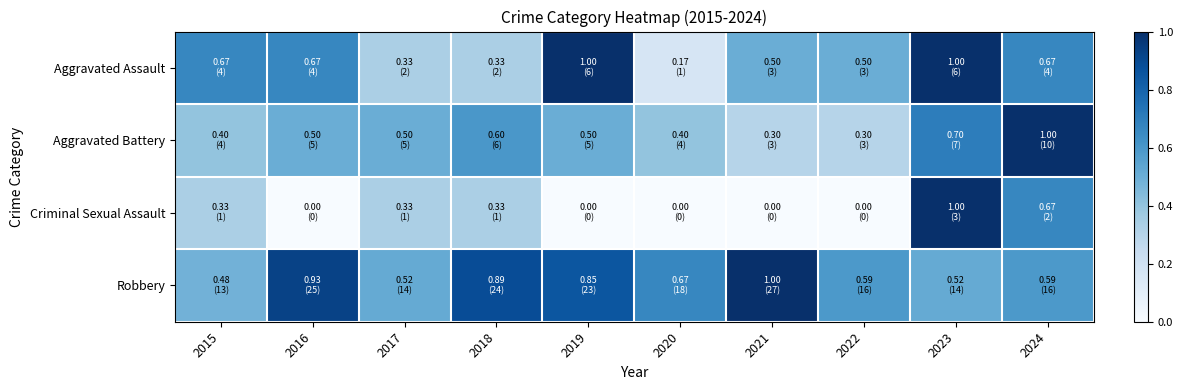

Rank the series at 2024 from lowest to highest value.

Robbery, Aggravated Assault, Criminal Sexual Assault, Aggravated Battery